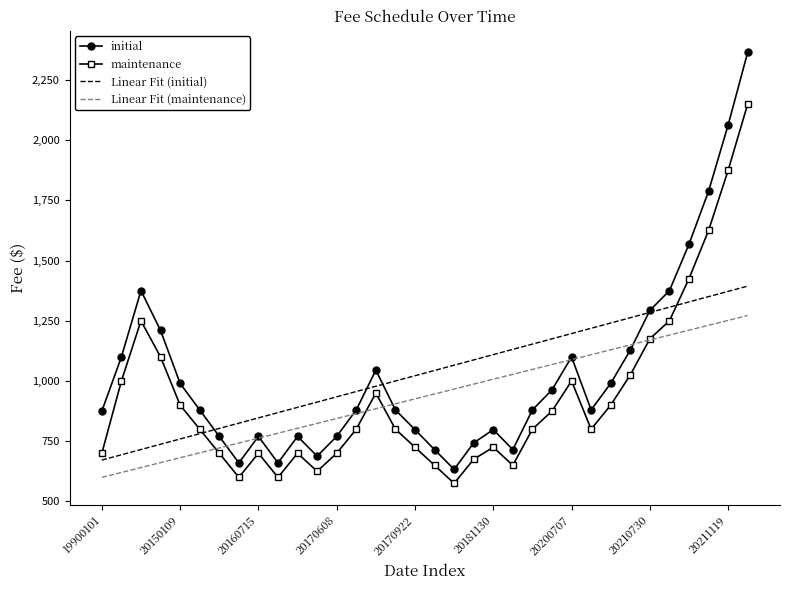

True or false: maintenance and initial intersect in this chart.

False